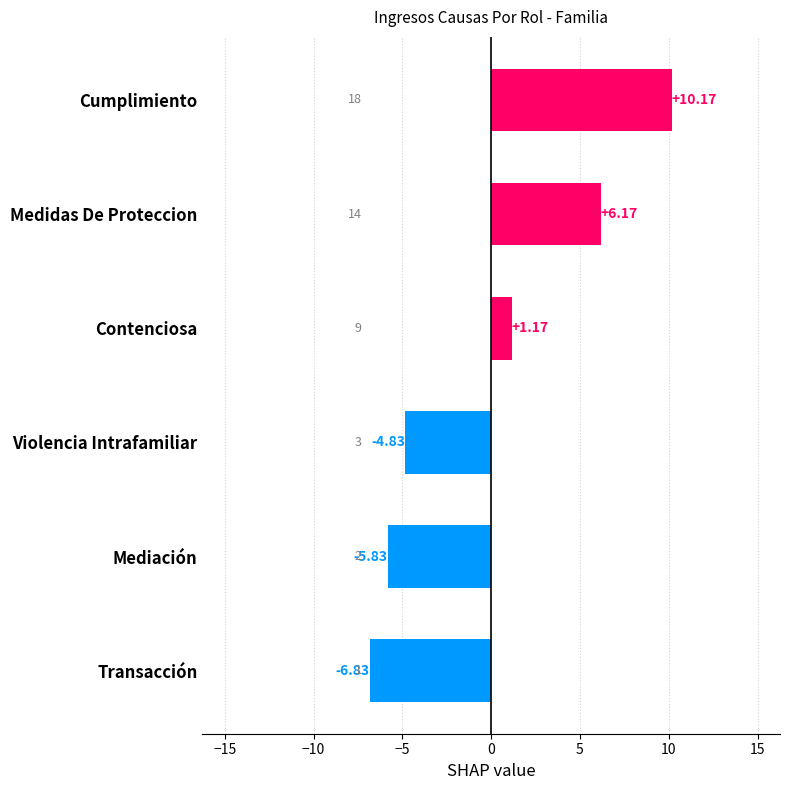

Where is the data nearest to the value 1?

Contenciosa